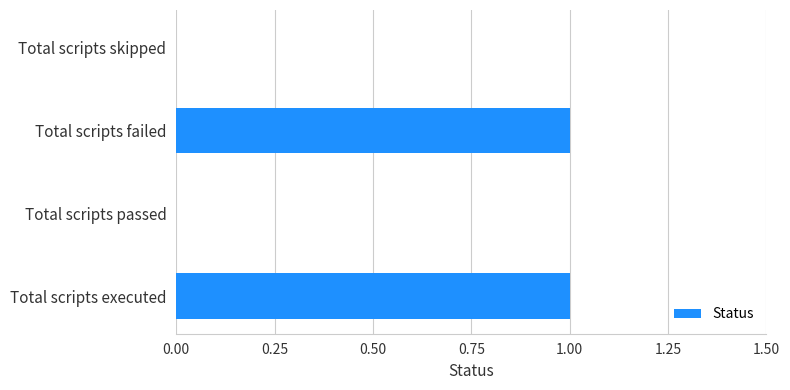

Are the bars horizontal?

Yes